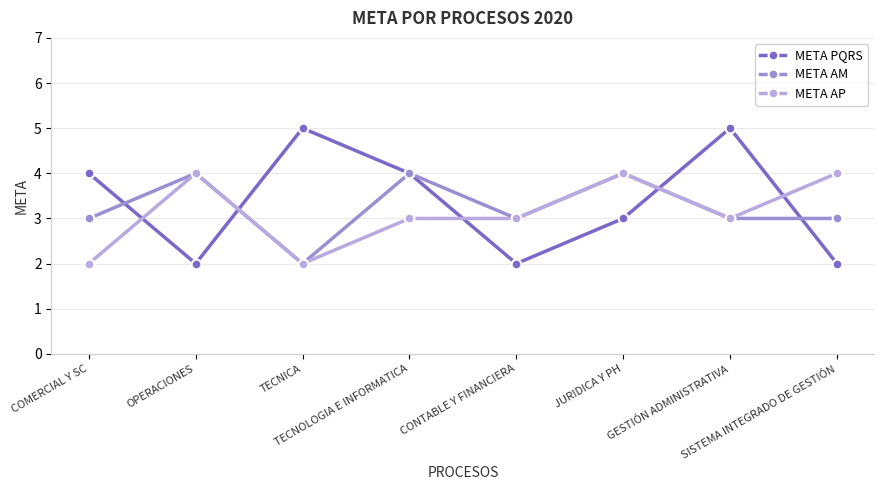

How many intersections are there between META PQRS and META AP?

5